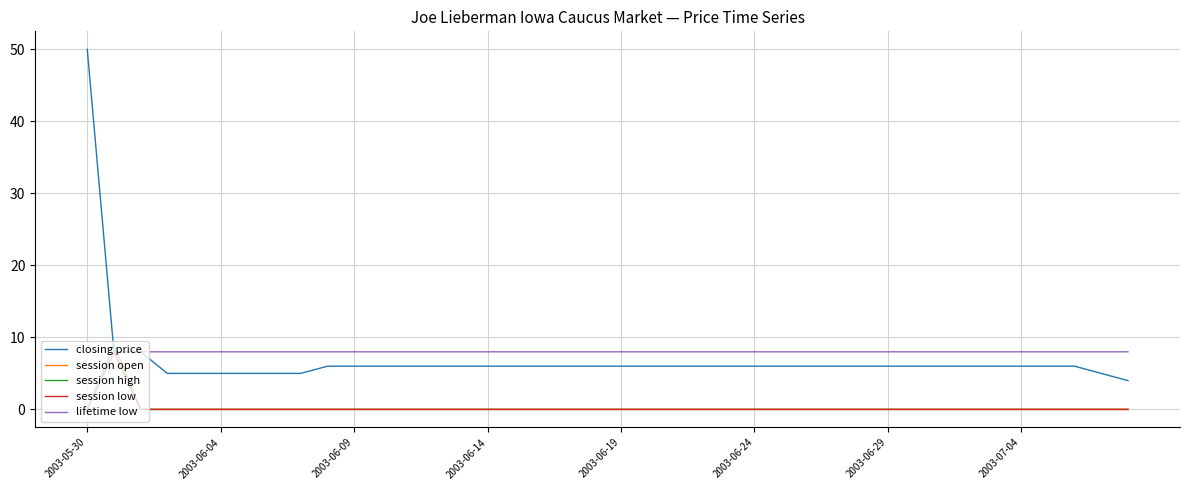

Does the chart have visible grid lines?

Yes